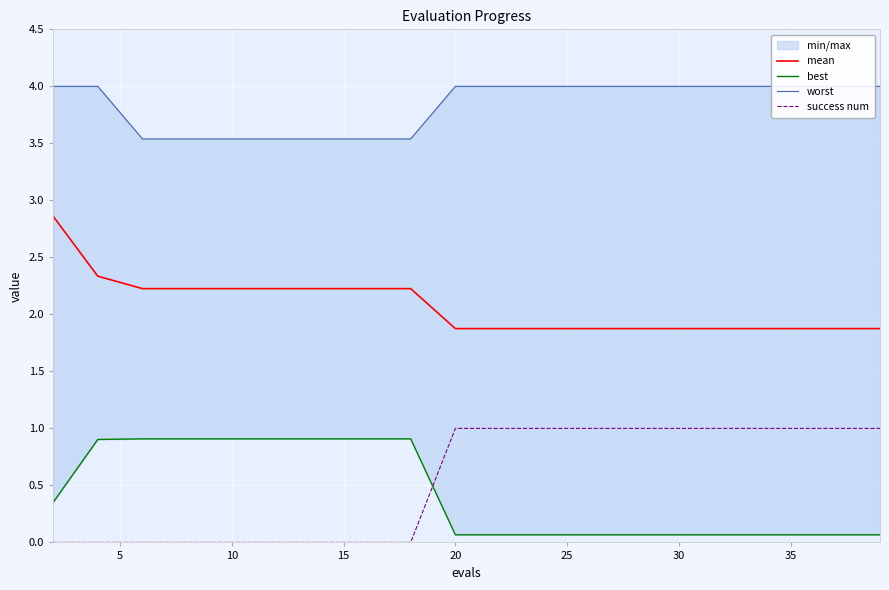

True or false: success num and mean intersect in this chart.

False